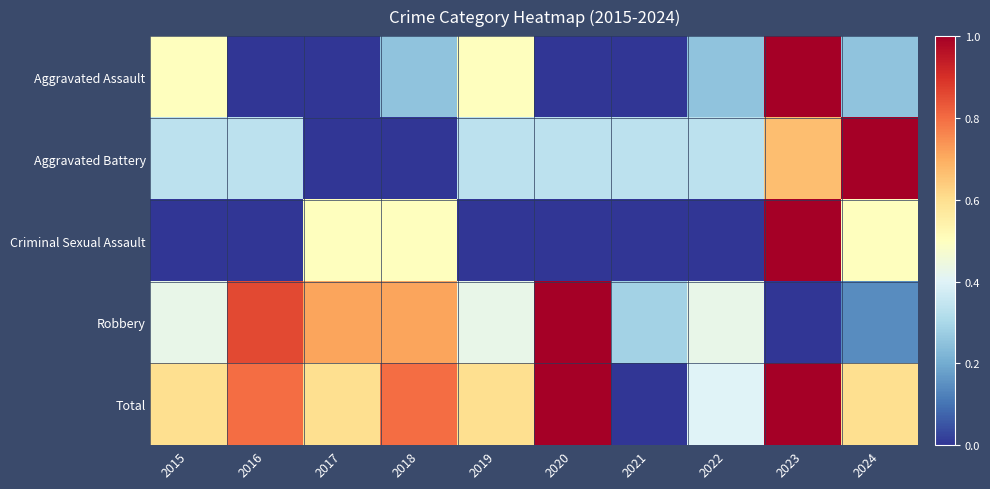

Which series has the largest total across all categories?

Total